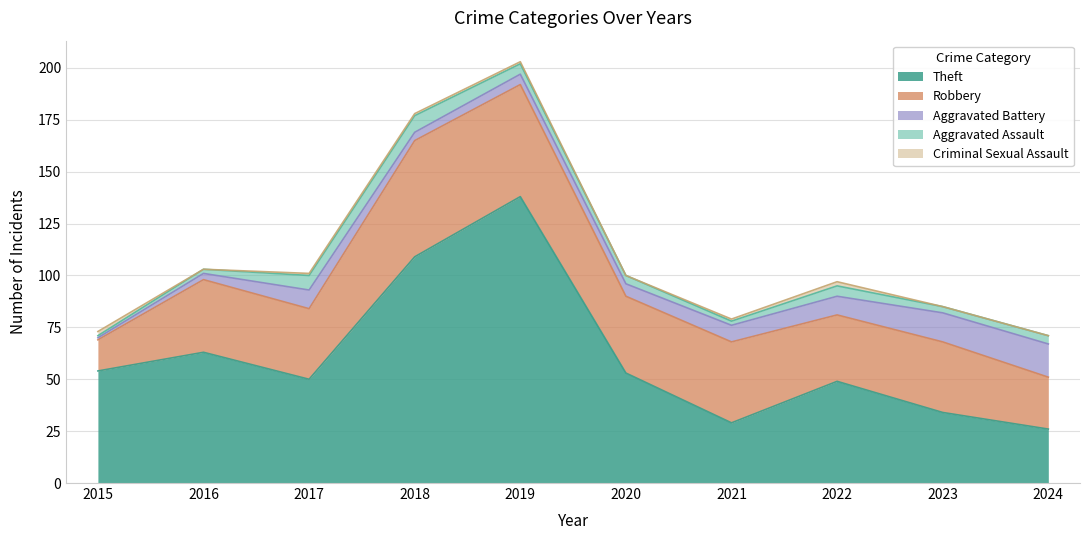

What is the sum of the Aggravated Battery values at 2016 and 2022?

12